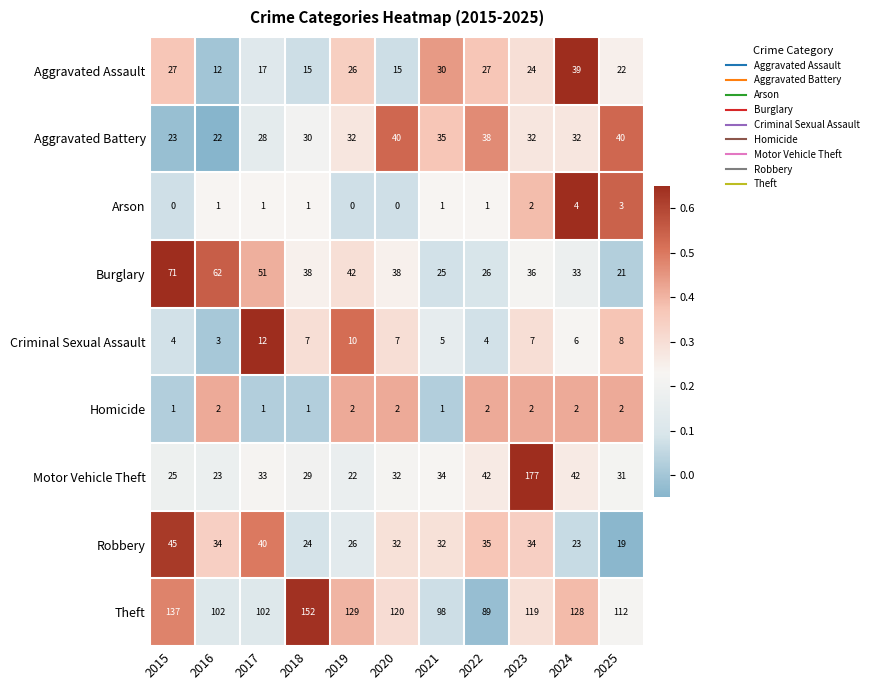

Is it true that Aggravated Assault equals 15 at 2018?

True